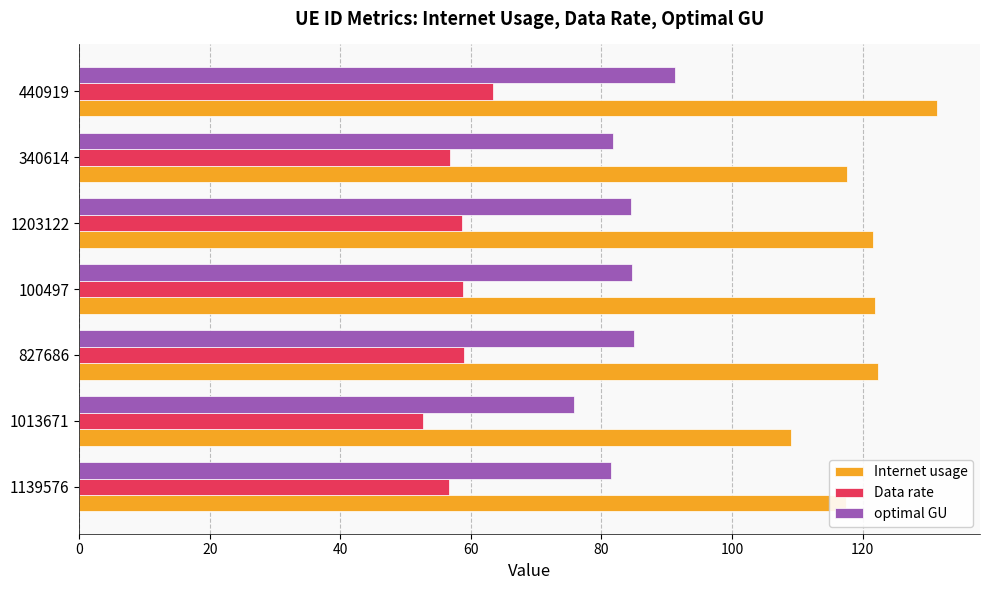

Rank the series by their average value, from highest to lowest.

Internet usage, optimal GU, Data rate